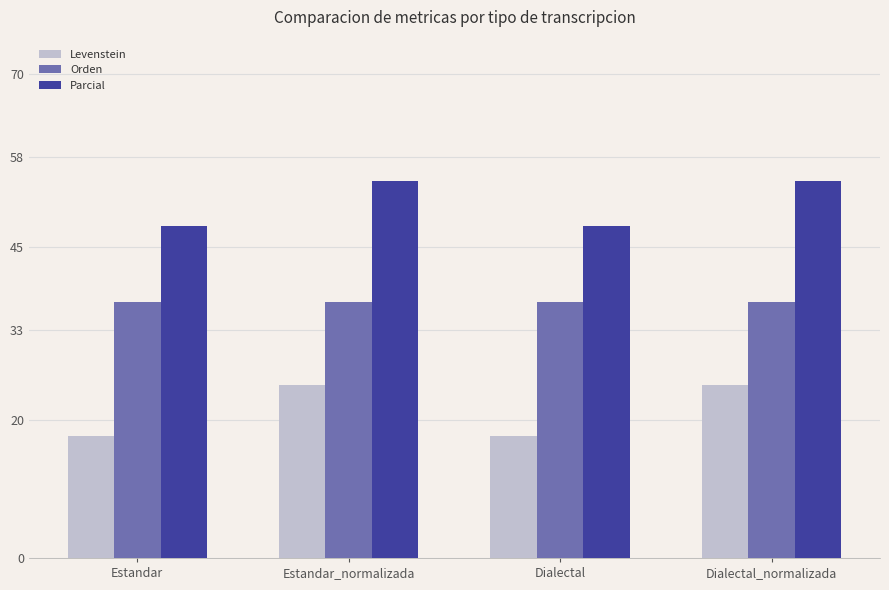

Which series has the largest total across all categories?

Parcial